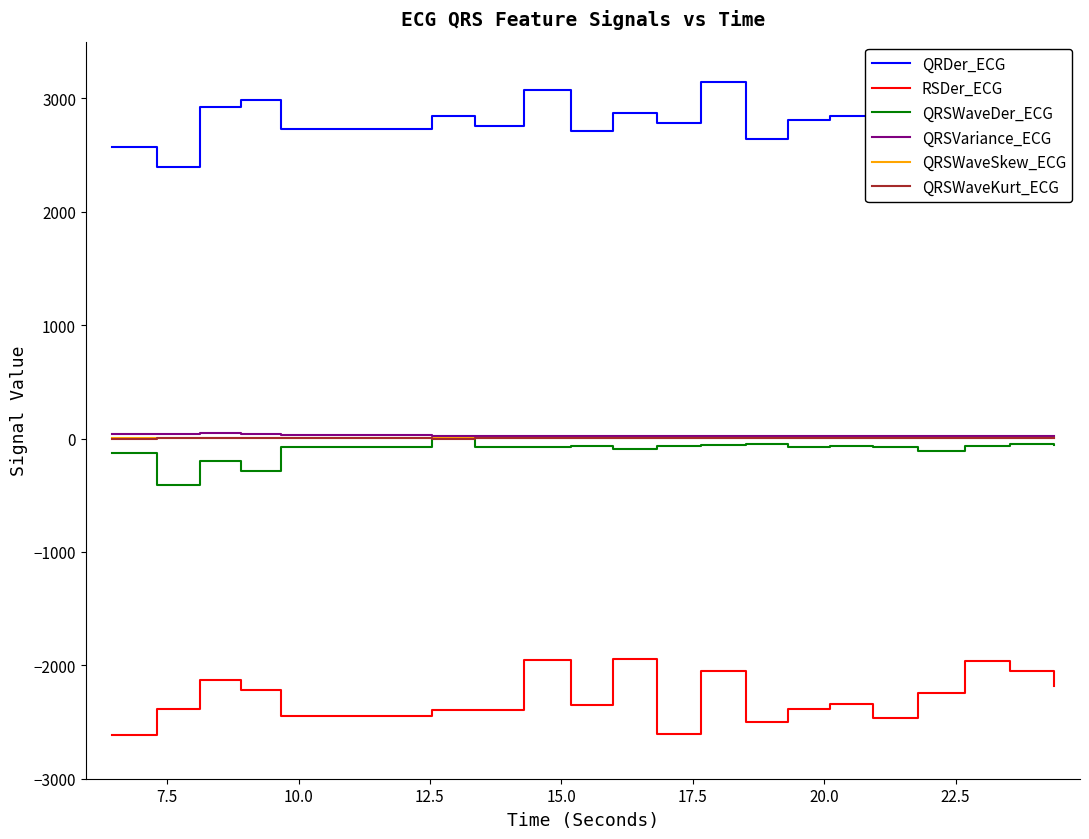

True or false: QRSWaveKurt_ECG has more than 0 points higher than both neighbors.

True